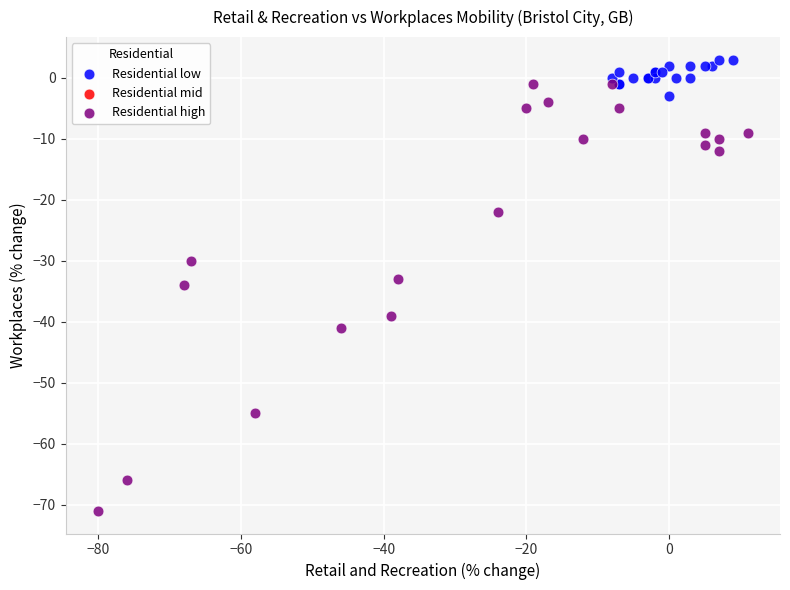

Which series reaches the minimum Y coordinate?

Residential high